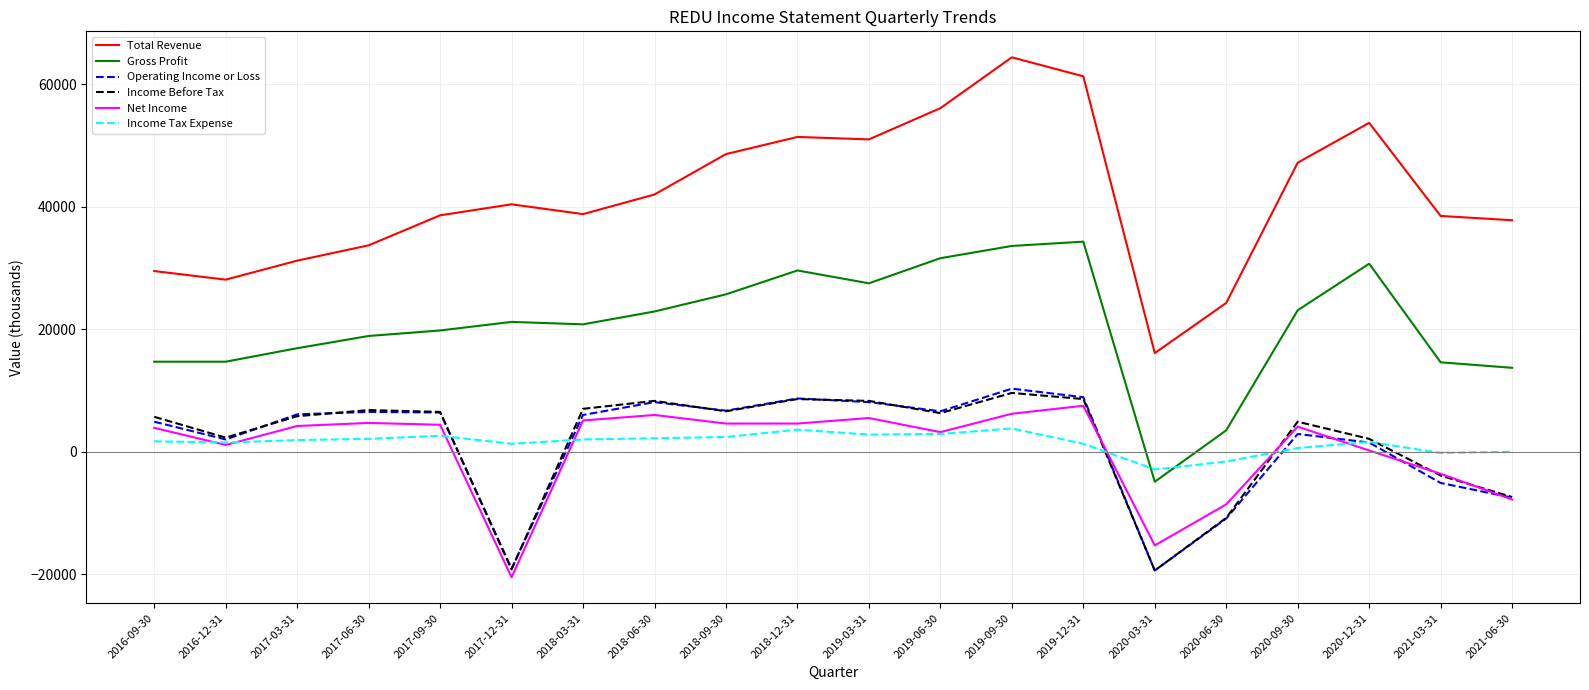

Which series ends up on top after the final intersection of Income Tax Expense and Gross Profit?

Gross Profit